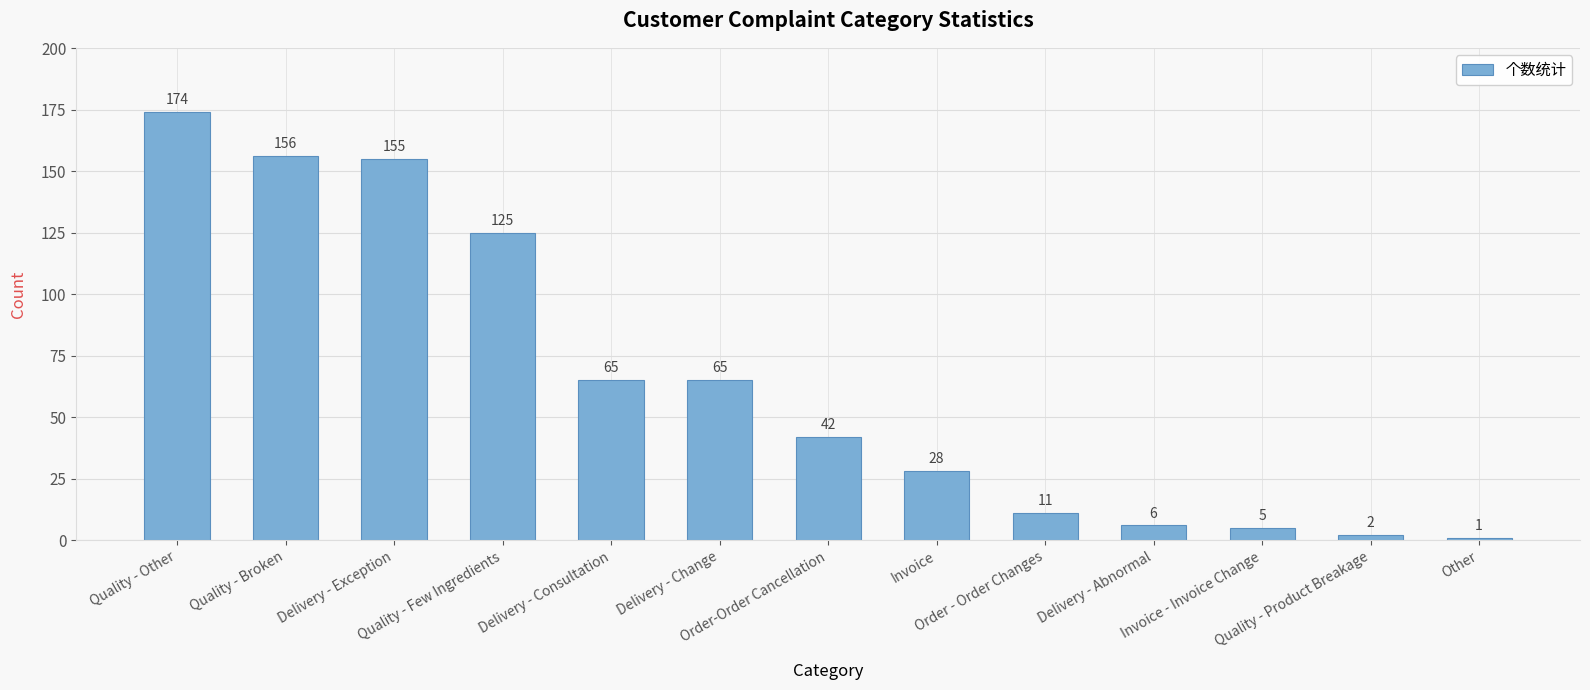

At which label does the data first exceed 42?

Quality - Other